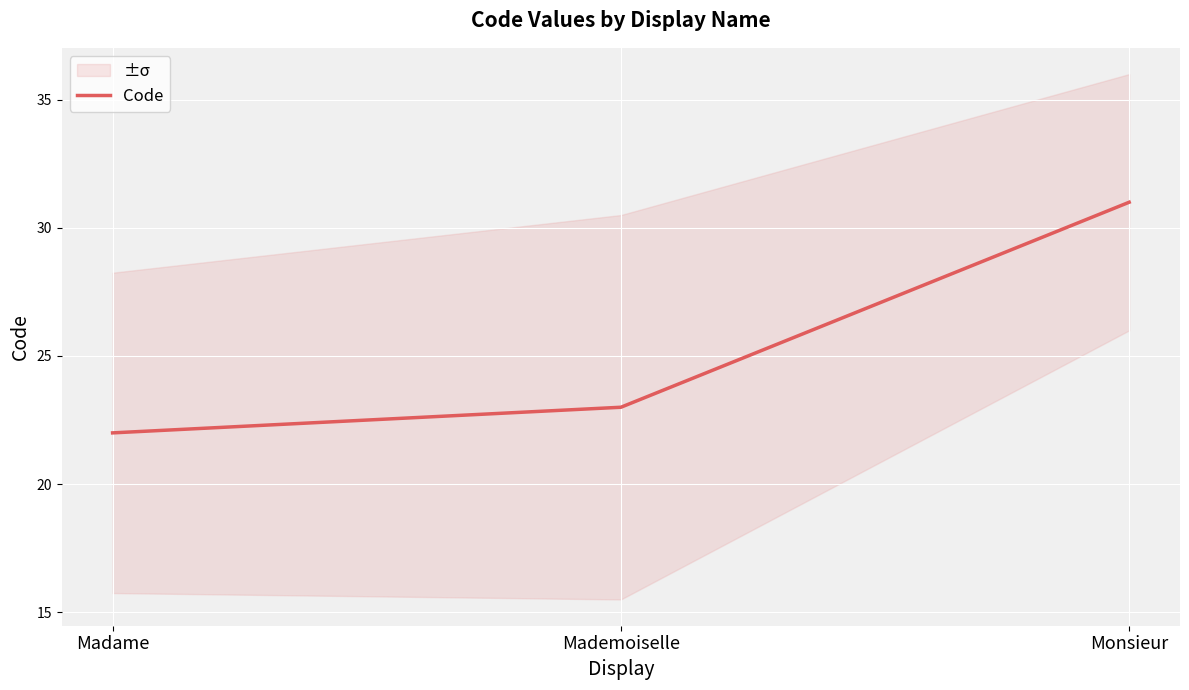

At which category does the chart reach its peak across all series?

Monsieur